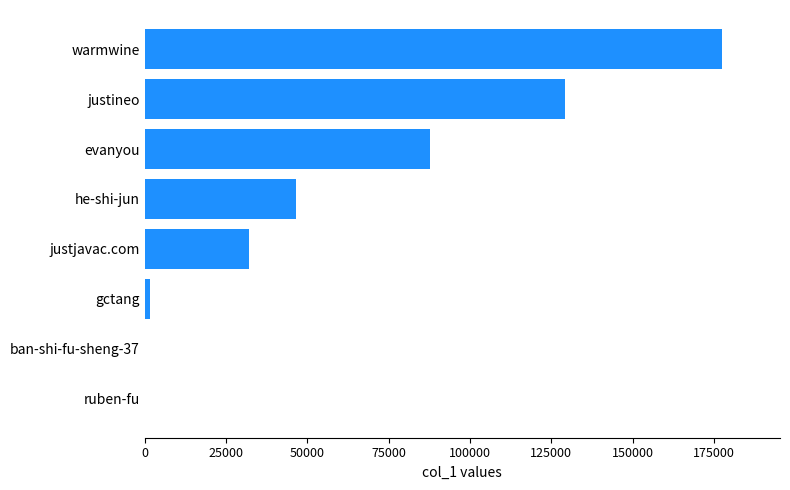

What is the sum of the values at justineo and justjavac.com?

161415